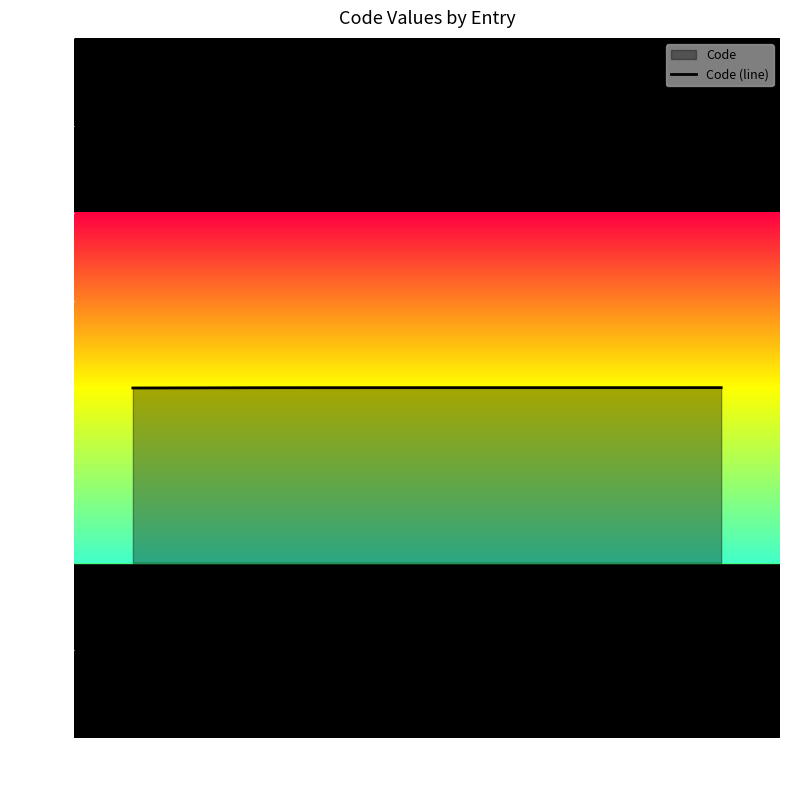

What is the change in value from Entry 3 to Entry 5?

+160